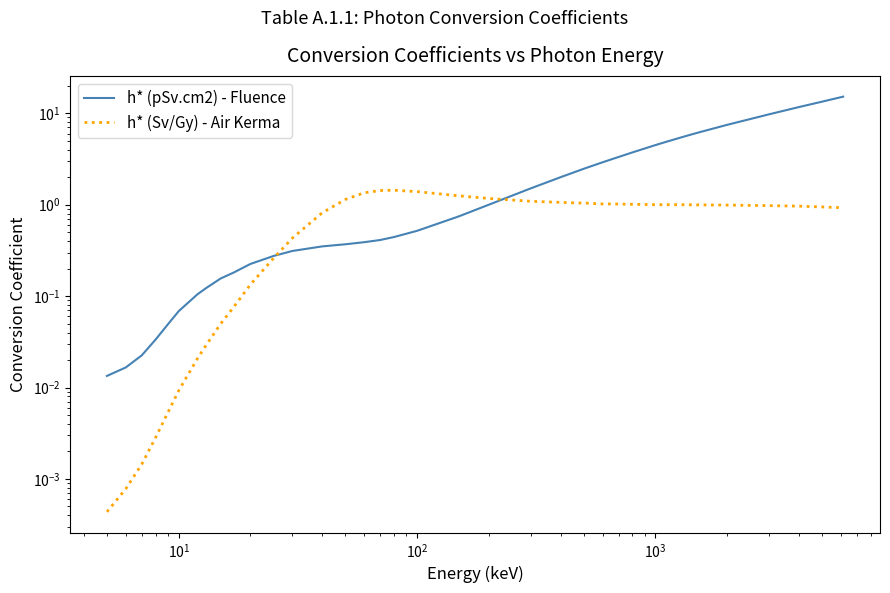

Does the chart display data point markers on the line(s)?

No